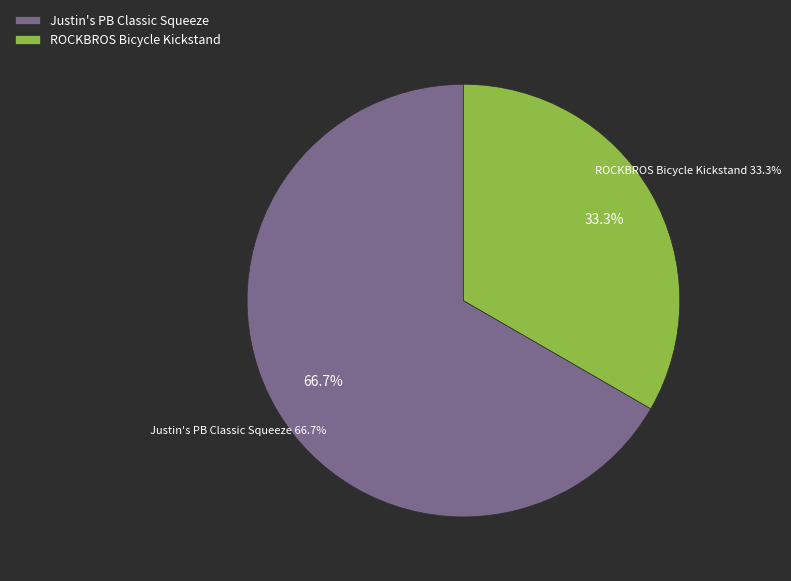

Approximately how many times larger is the value at ROCKBROS 37cm Bicycle Kickstand Carbon compared to Justin's Peanut Butter Classic Squeeze?

0.5